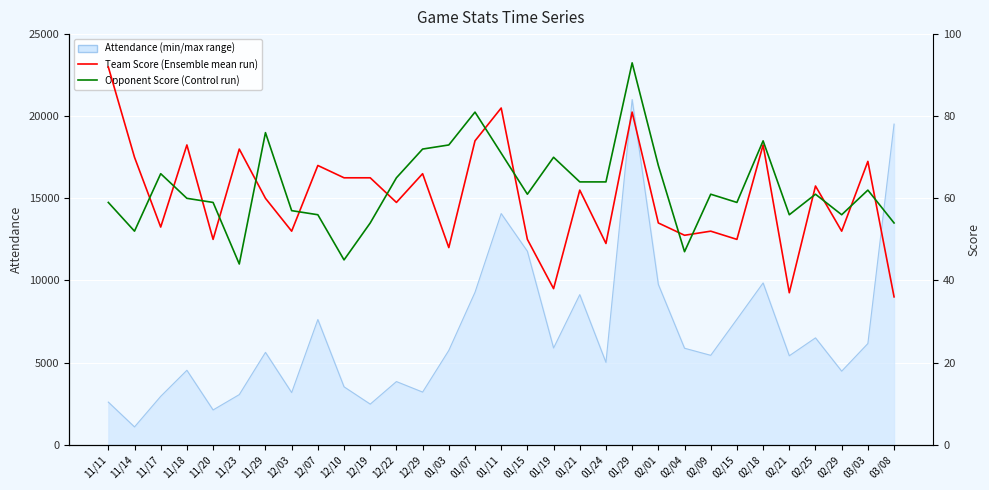

At which category does the chart reach its minimum across all series?

03/08